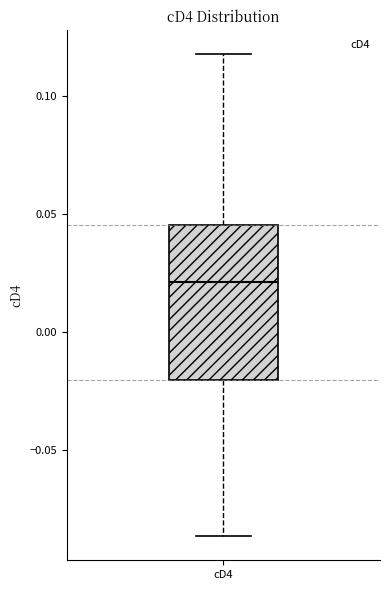

Read this box plot against the y-axis: the position of the median line, the range covered by the box, and the ends of both whiskers. The values are not printed on the chart, so give them approximately, as read against the axis.

median 0.020, box -0.020 to 0.045, whiskers -0.085 to 0.120